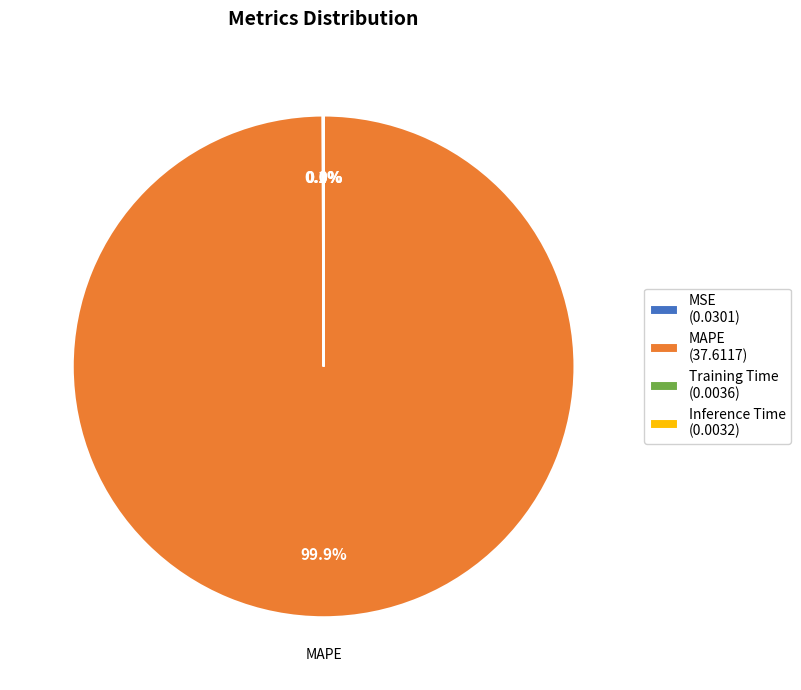

Is there a majority slice in this chart?

Yes